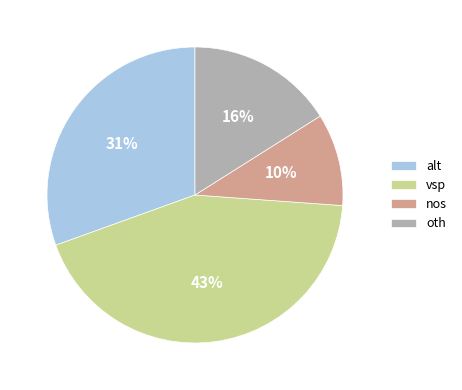

Does any single category account for the majority?

No